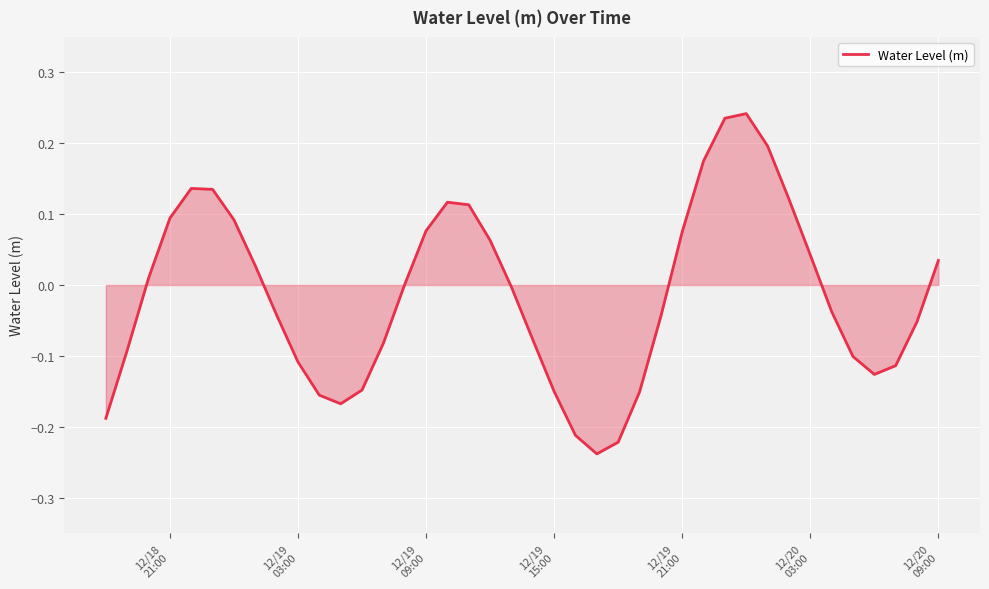

What is the difference between the maximum and minimum values?

0.5